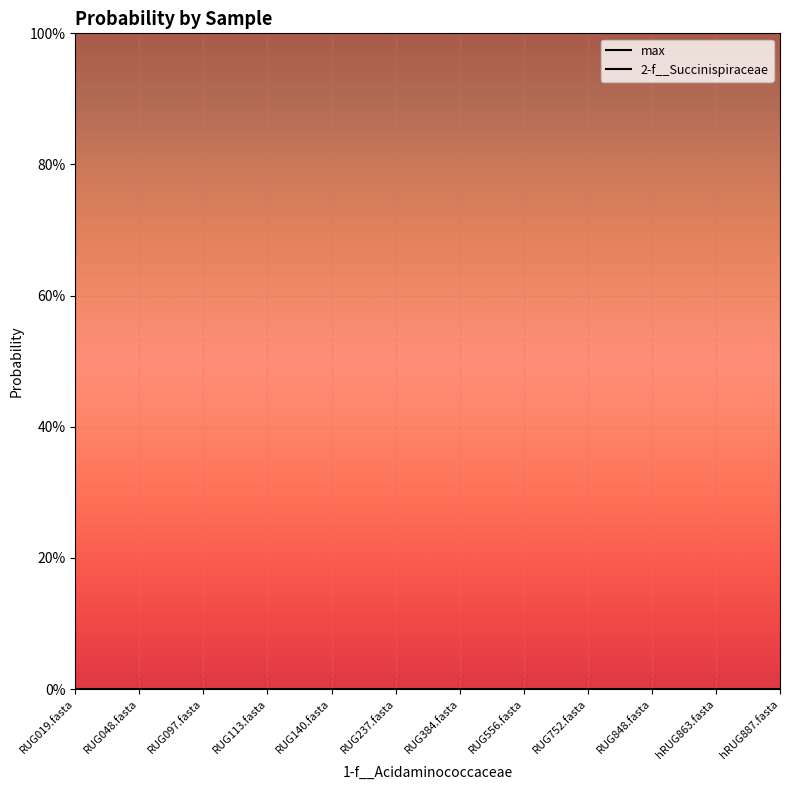

Reading left to right, transcribe all the data shown in this chart.

2-f__Succinispiraceae: RUG019.fasta=0.0	RUG048.fasta=0.0	RUG097.fasta=0.0	RUG113.fasta=0.0	RUG140.fasta=0.0	RUG237.fasta=0.0	RUG384.fasta=0.0	RUG556.fasta=0.0	RUG752.fasta=0.0	RUG848.fasta=0.0	hRUG863.fasta=0.0	hRUG887.fasta=0.0
max: RUG019.fasta=1.0	RUG048.fasta=1.0	RUG097.fasta=1.0	RUG113.fasta=1.0	RUG140.fasta=1.0	RUG237.fasta=1.0	RUG384.fasta=1.0	RUG556.fasta=1.0	RUG752.fasta=1.0	RUG848.fasta=1.0	hRUG863.fasta=1.0	hRUG887.fasta=1.0